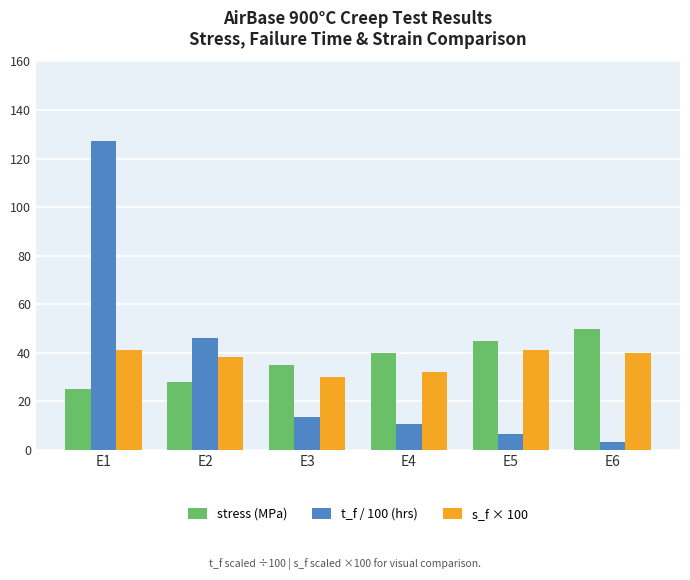

What is the value of the stress (MPa) bar at the 6th from the left?

50.0